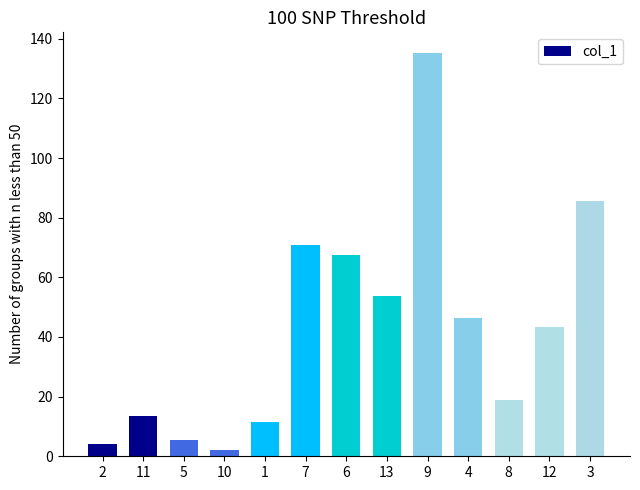

What is the value of the 9th bar from the left?

135.4